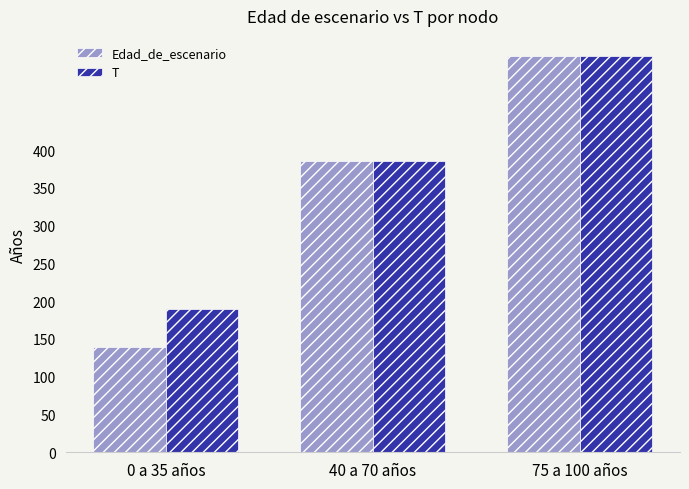

True or false: Edad_de_escenario has a value of 228 at 0 a 35 años.

False